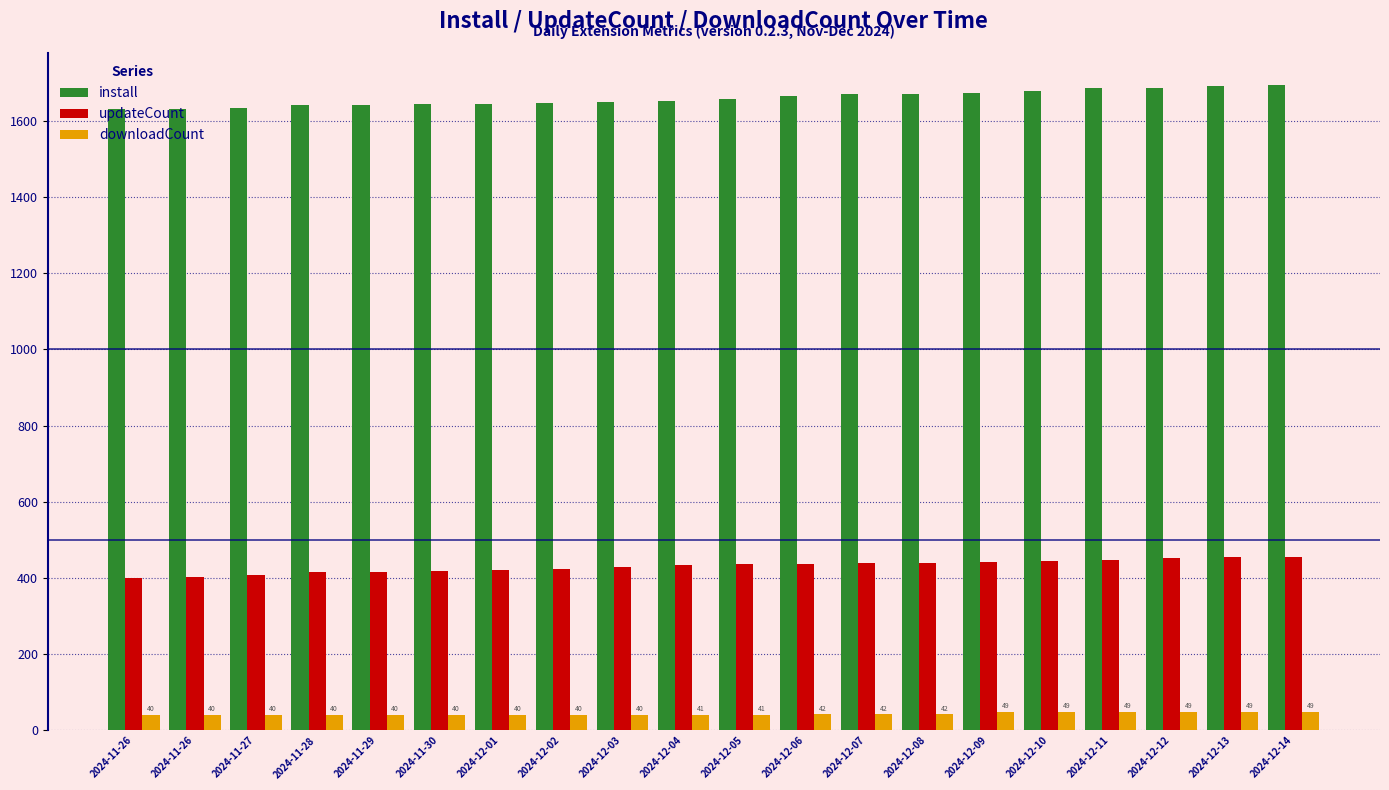

How many series are shown in this chart?

3